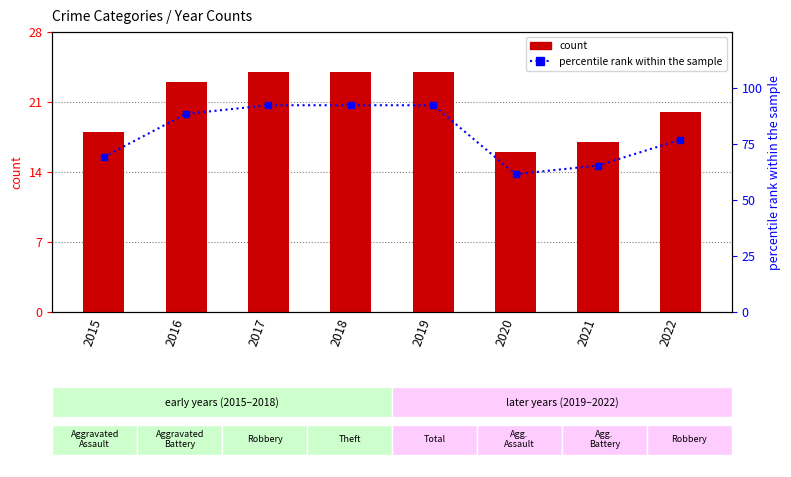

How many data points does each series have?

8